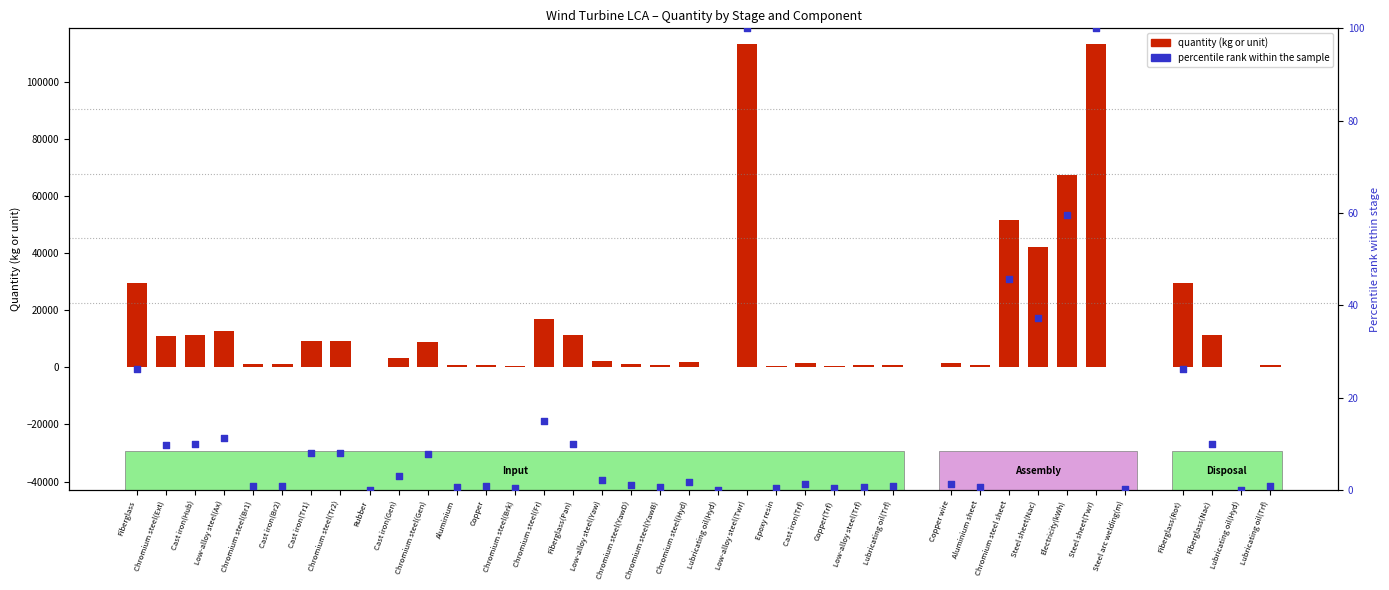

At which category is the sum across all series the highest?

Low-alloy steel(Twr)